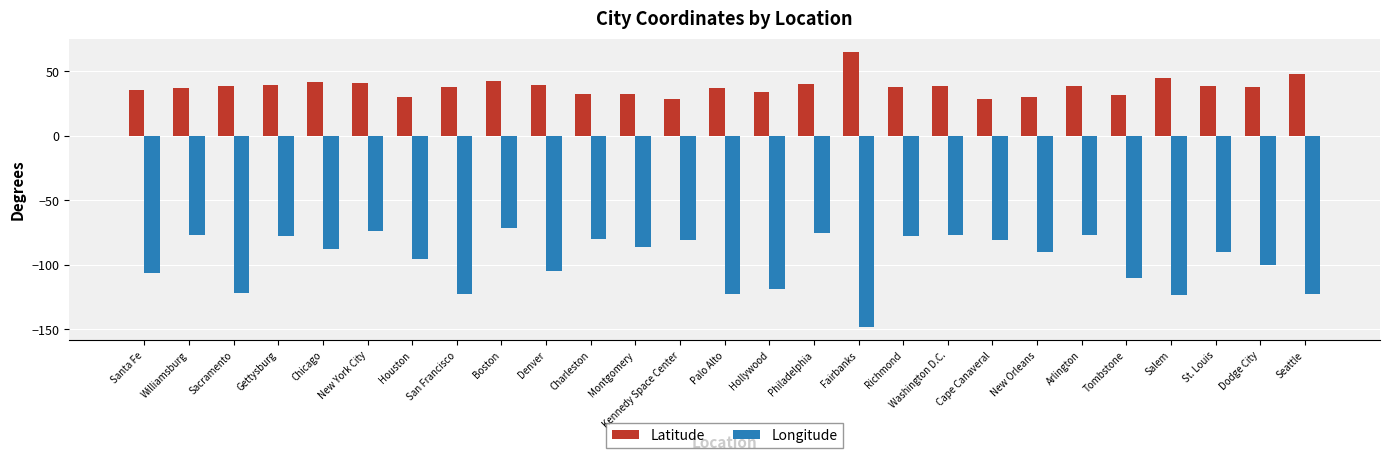

The Longitude series shows -122.4 at San Francisco. True or false?

True